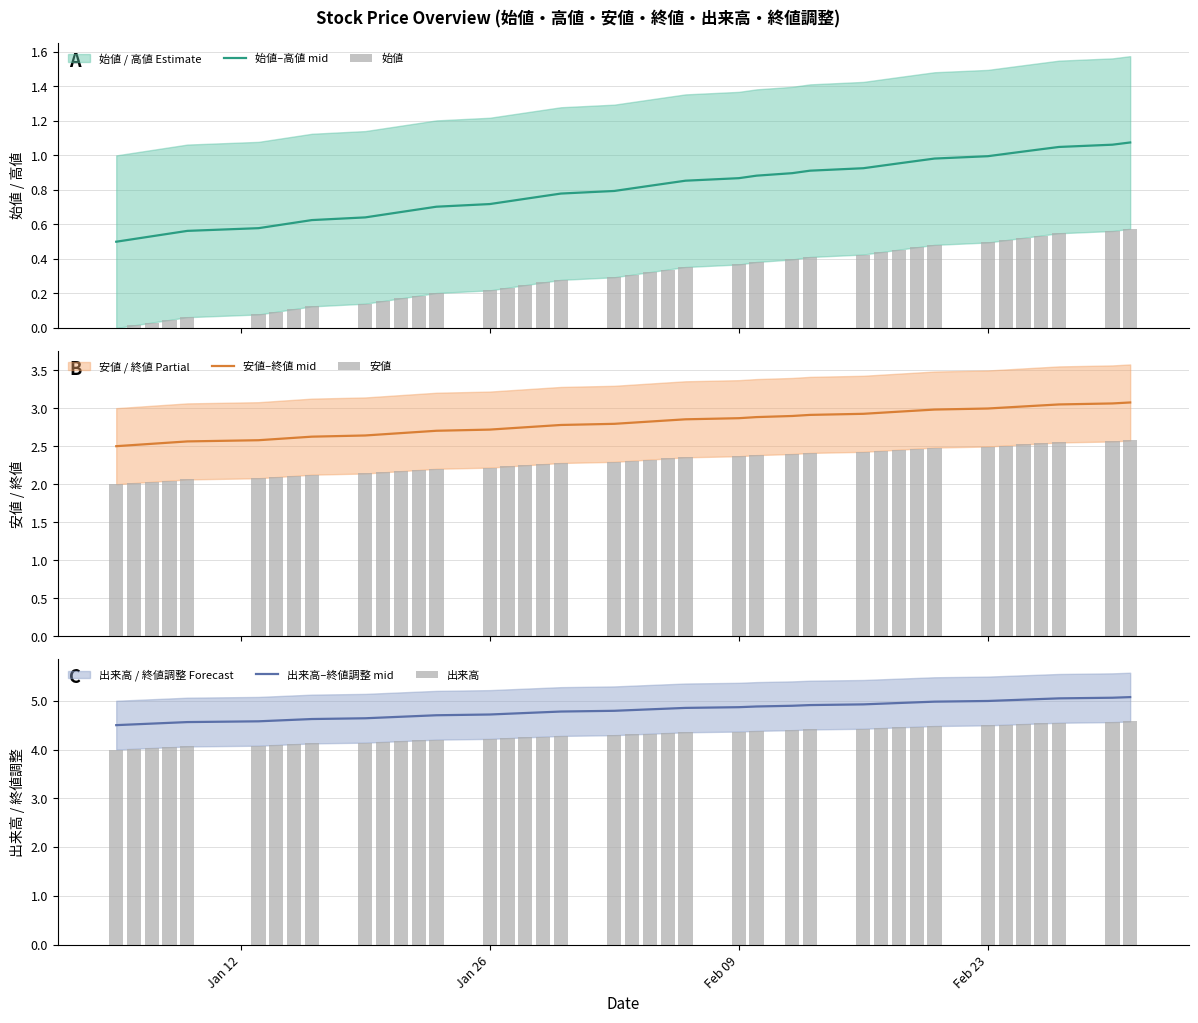

What is the difference between the second highest and second lowest values in the 出来高 series?

0.5